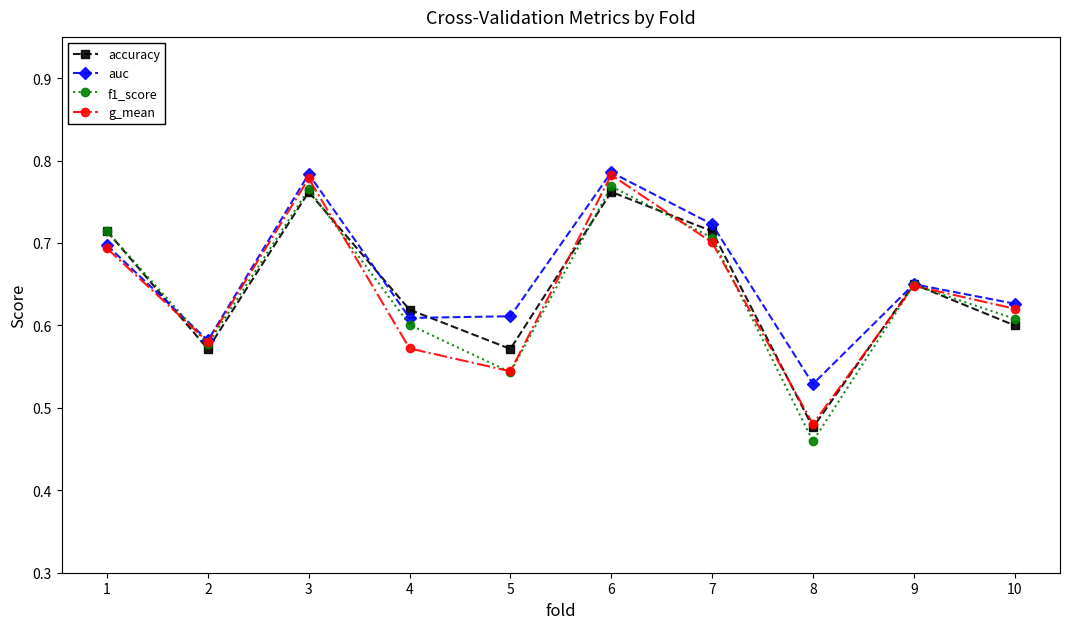

What is the difference between the g_mean values at 4 and 3?

0.2